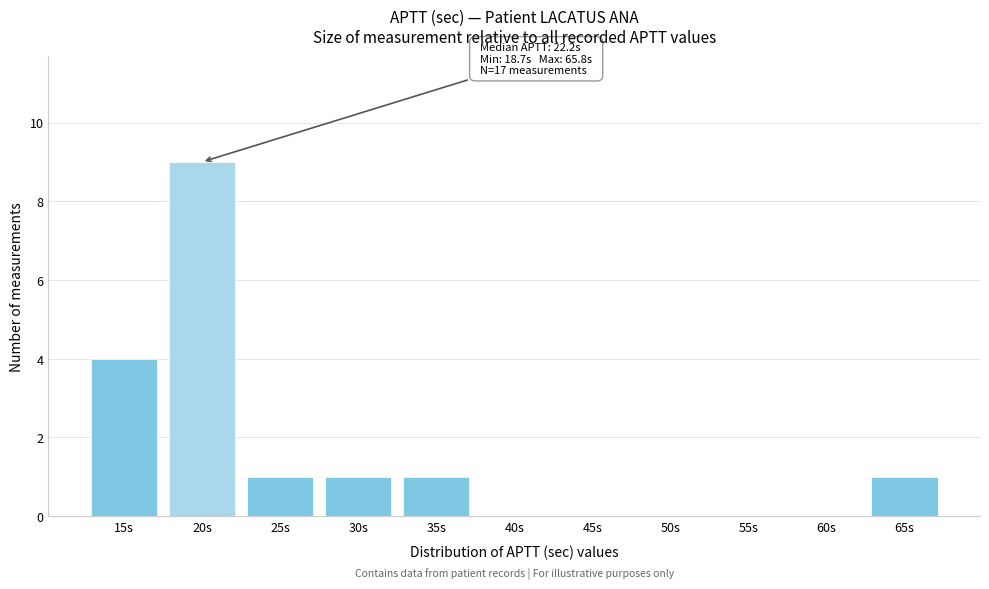

Reading left to right, extract all data points from this chart.

15s=4	20s=9	25s=1	30s=1	35s=1	40s=0	45s=0	50s=0	55s=0	60s=0	65s=1